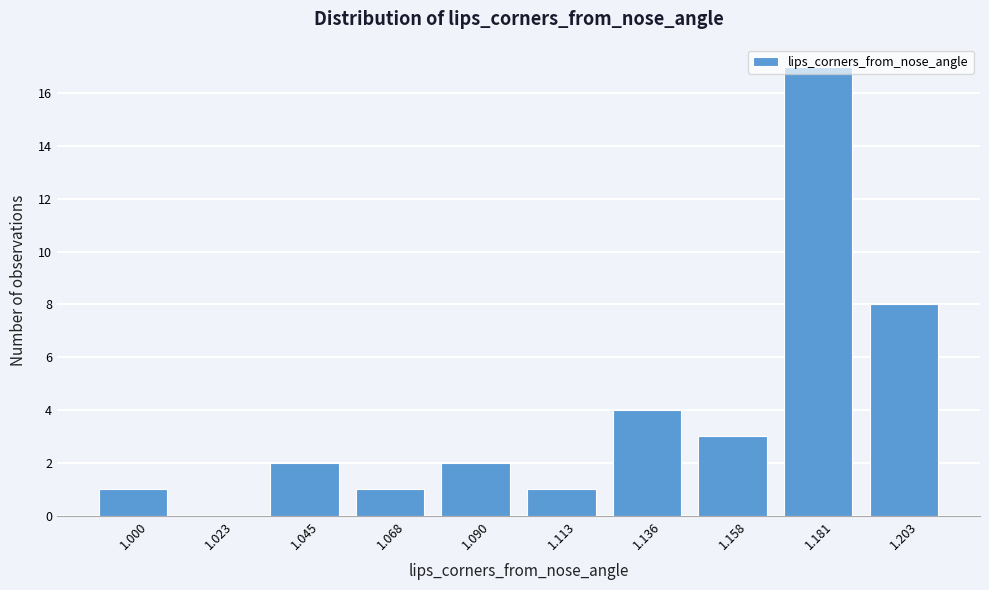

The value at 1.181 is 17. True or false?

True